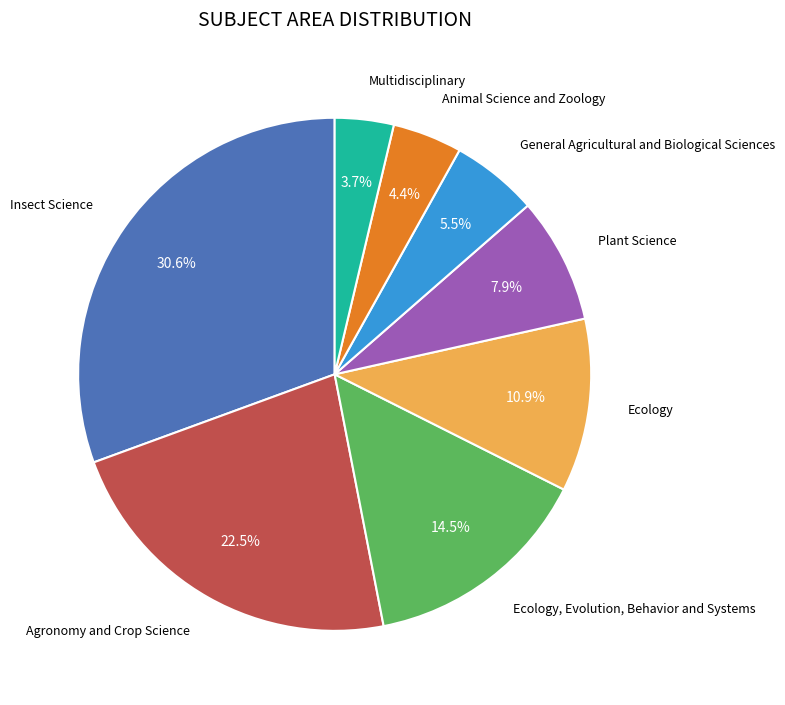

Which category has the biggest portion of the pie?

Insect Science